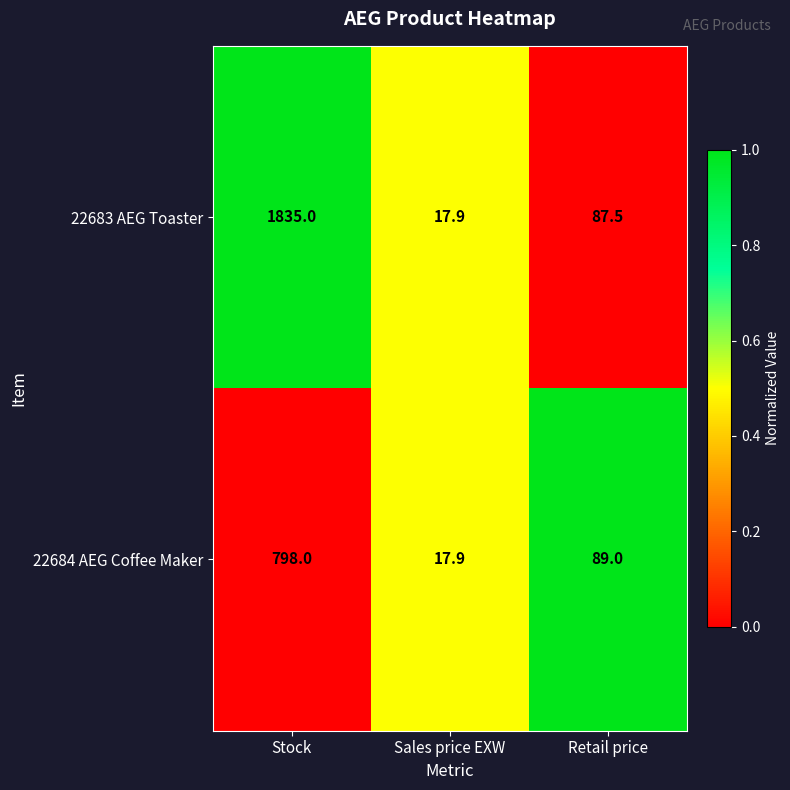

What is the difference between the maximum and minimum values in the 22684 AEG Coffee Maker series?

780.1